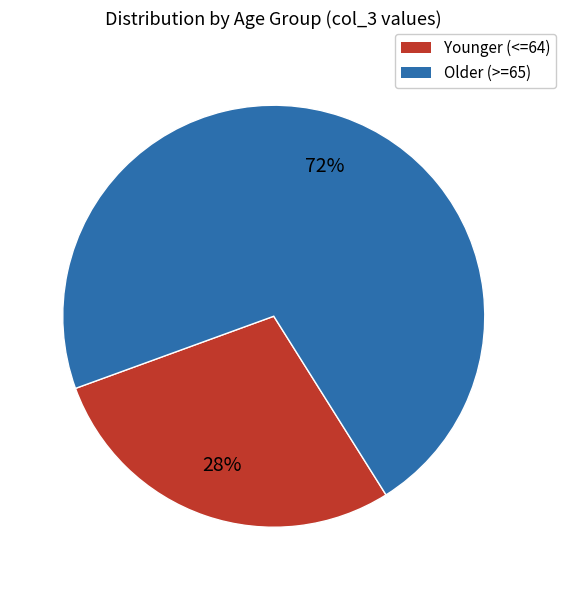

Rank the categories by value from lowest to highest.

Younger (<=64), Older (>=65)